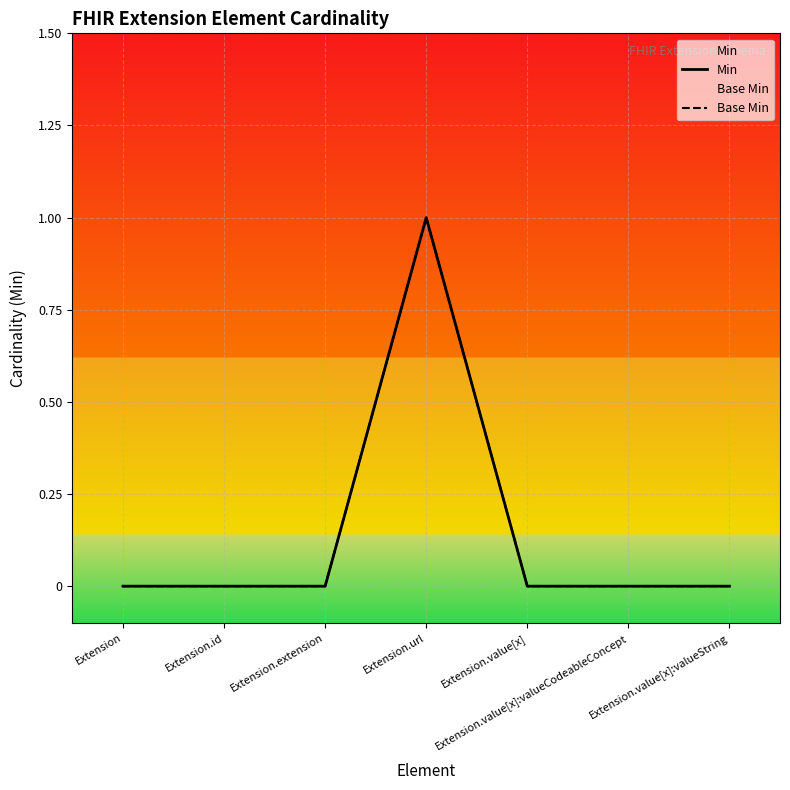

At how many categories does at least one series exceed 0?

1